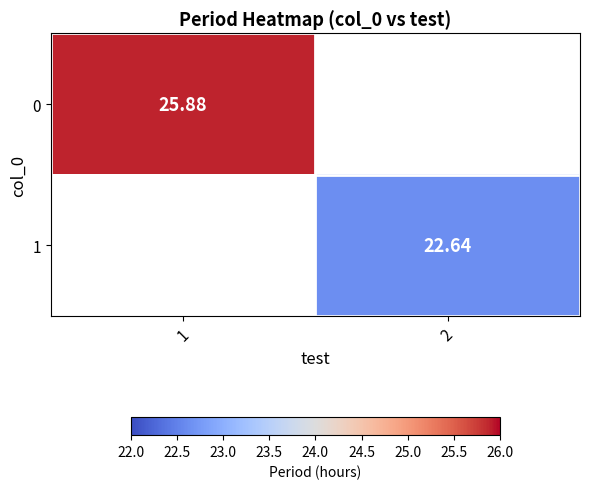

Is the value of 1 at 2 greater than the value of 0 at 1?

No